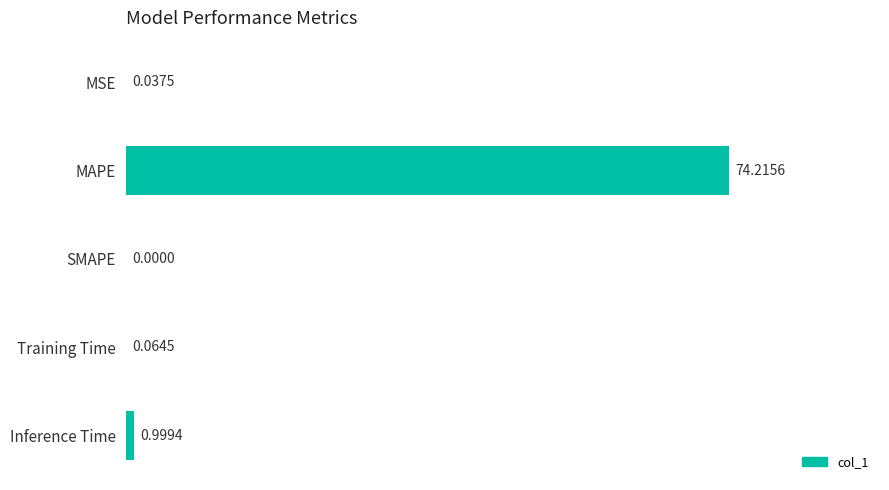

What is the change in value from MSE to Inference Time?

+1.0